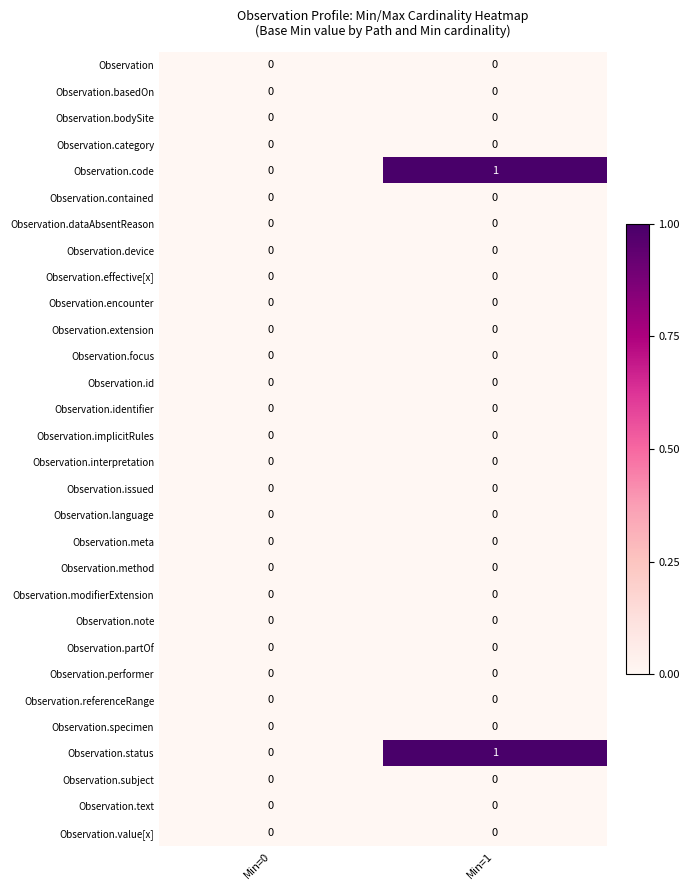

At which category is the sum across all series the highest?

Min=1